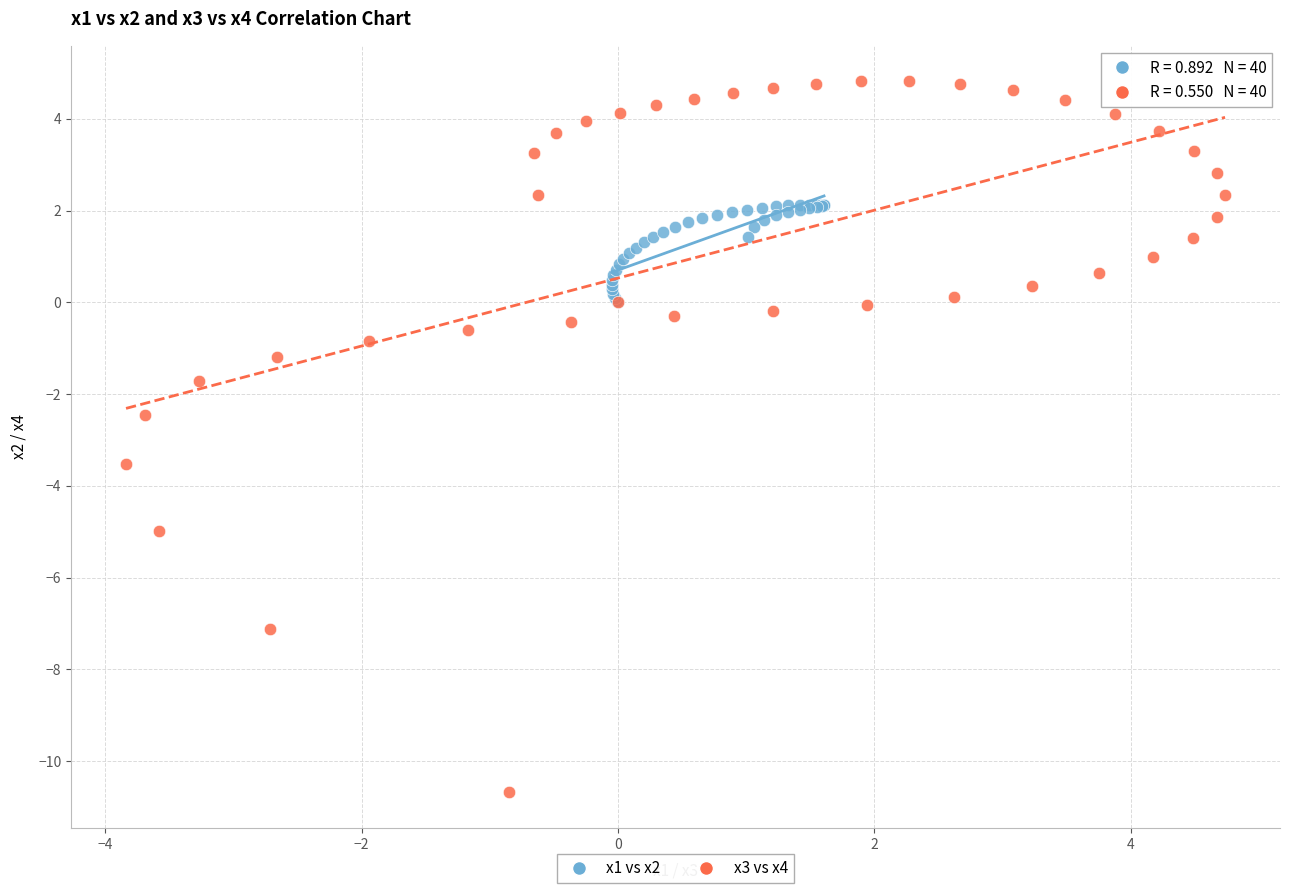

Which series has the widest spread of Y values?

x3 vs x4